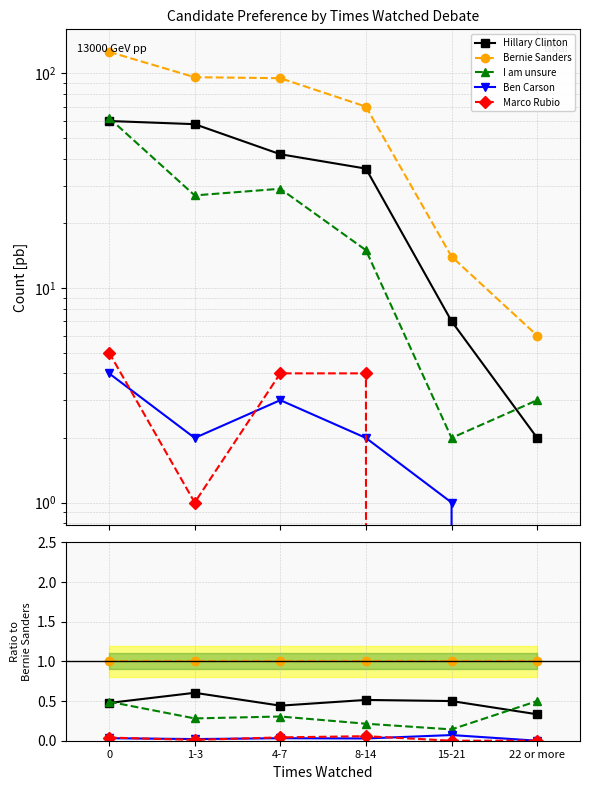

Which series changed the most between 1-3 and 4-7?

Hillary Clinton